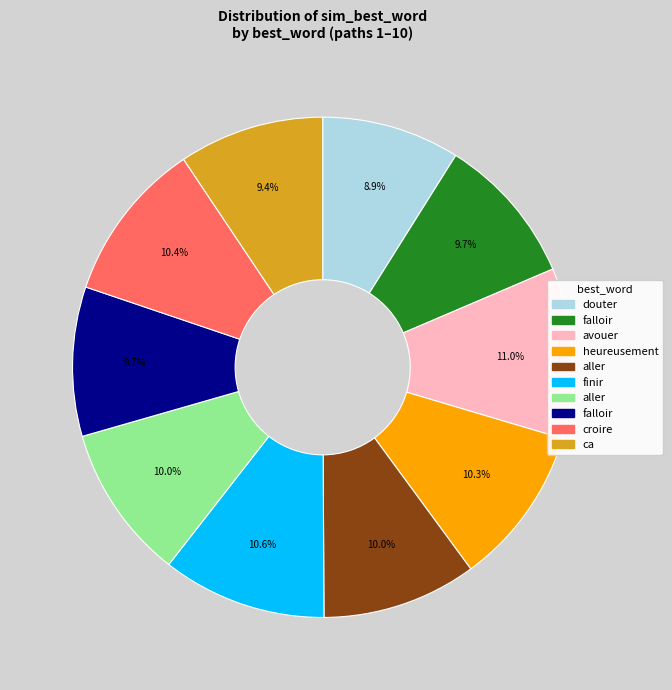

Is there a majority slice in this chart?

No